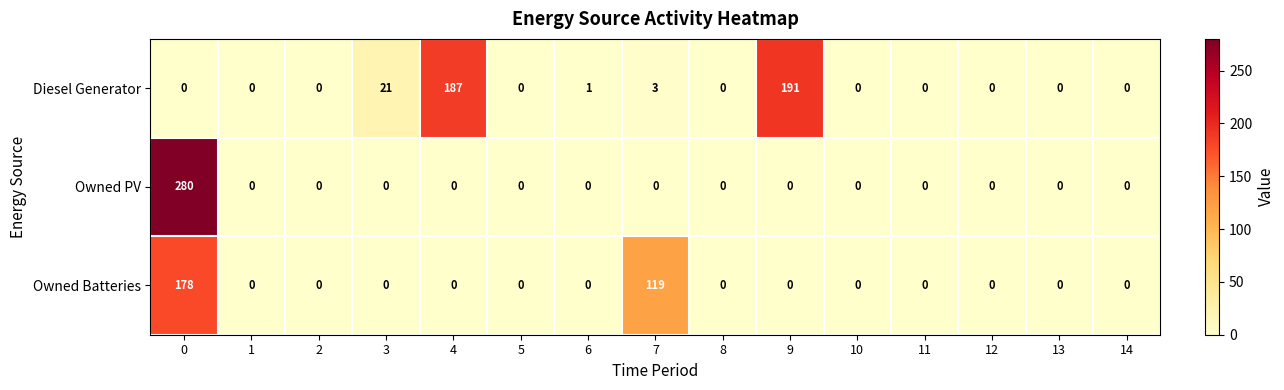

At how many categories does at least one series exceed 18?

5